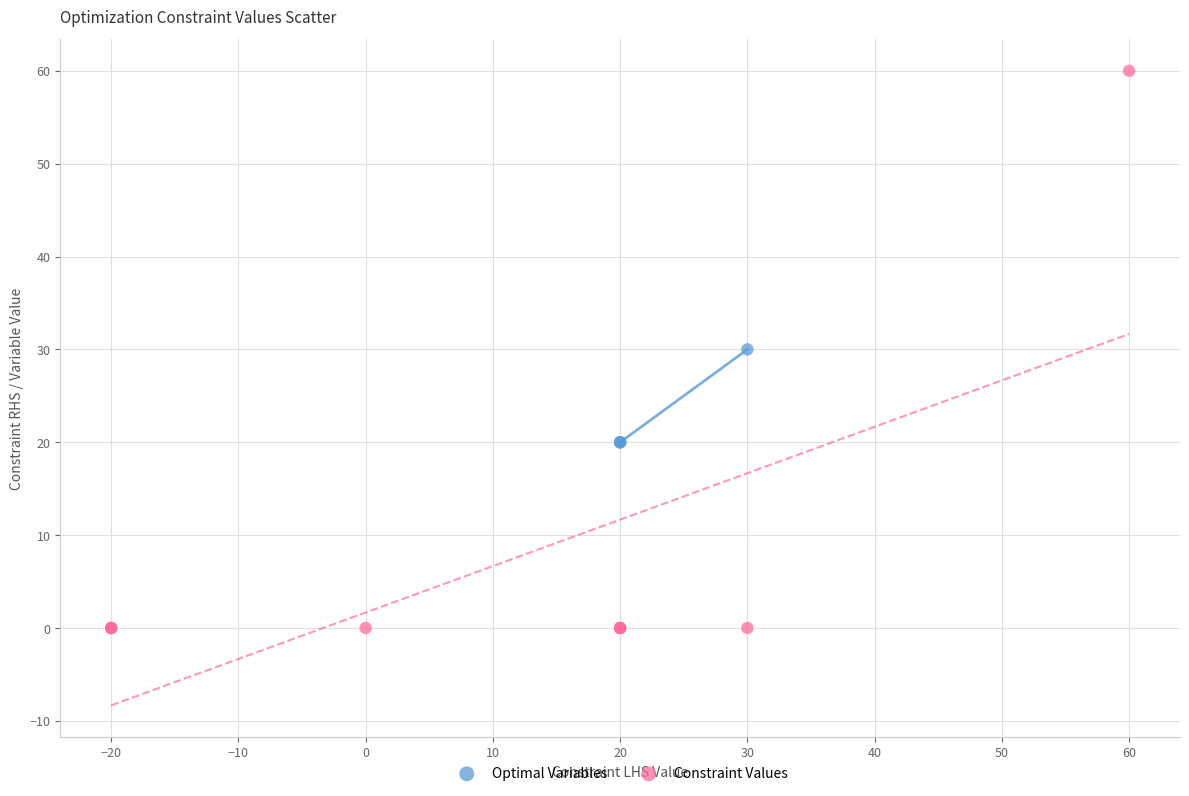

Which series contains the highest Y value?

Constraint Values